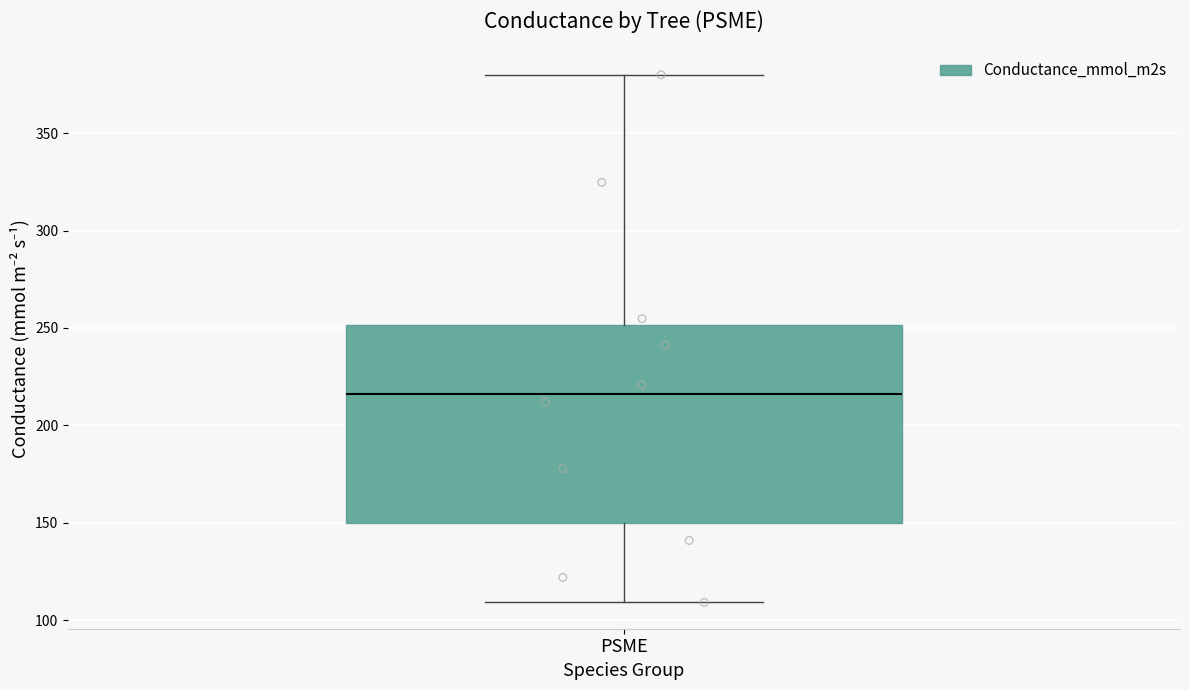

Transcribe this box plot: give where the median line is, the range the box spans, and where the two whiskers end, as read against the y-axis. The values are not printed on the chart, so give them approximately, as read against the axis.

median 215, box 150 to 250, whiskers 110 to 380